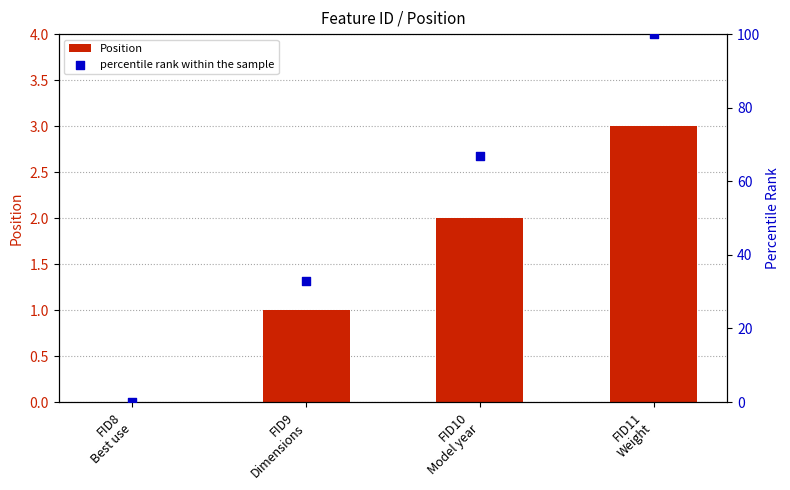

Which series reaches the maximum Y coordinate?

percentile rank within the sample